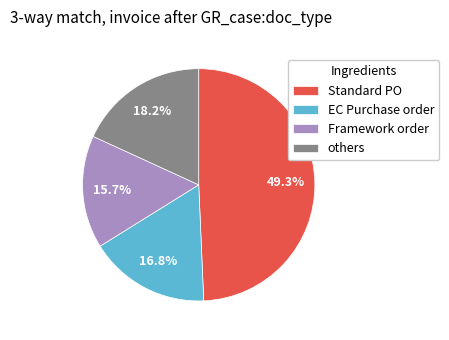

Rank the categories by value from highest to lowest.

Standard PO, others, EC Purchase order, Framework order